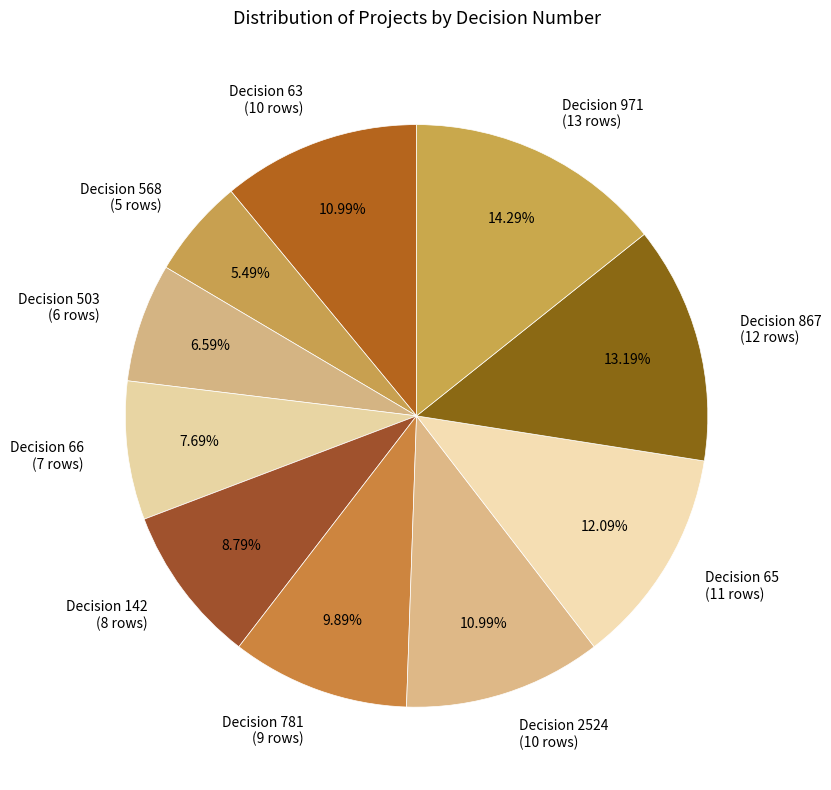

Approximately how many times larger is the value at Decision 867 (12 rows) compared to Decision 781 (9 rows)?

1.3